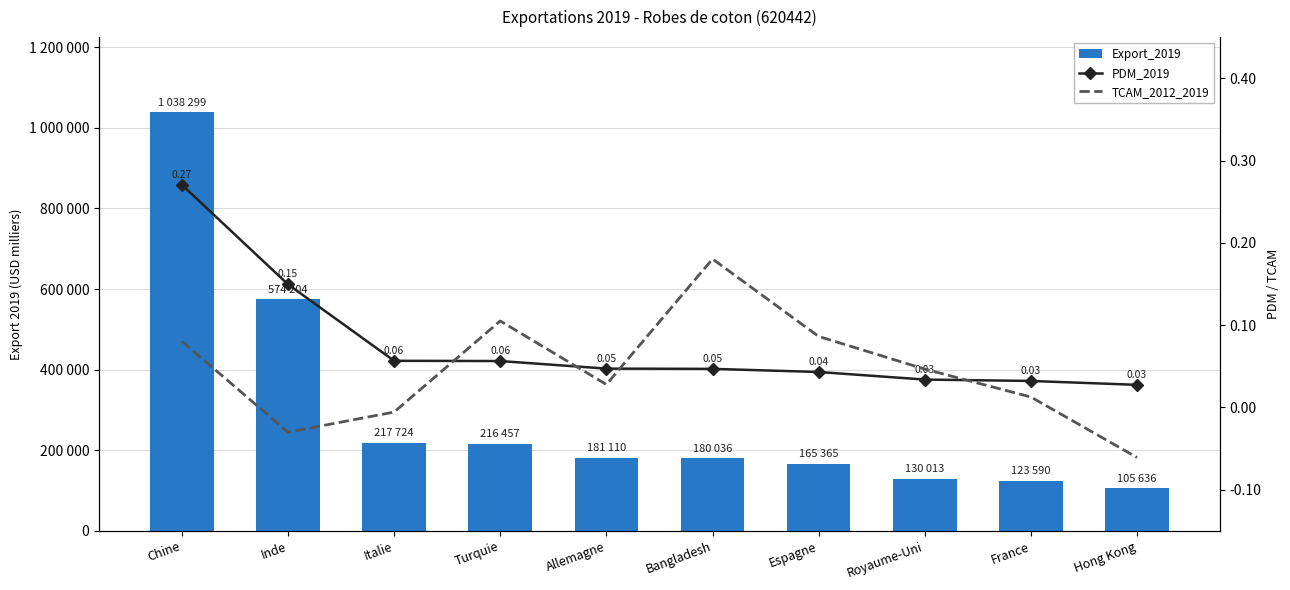

At which label does TCAM_2012_2019 first exceed 0?

Chine